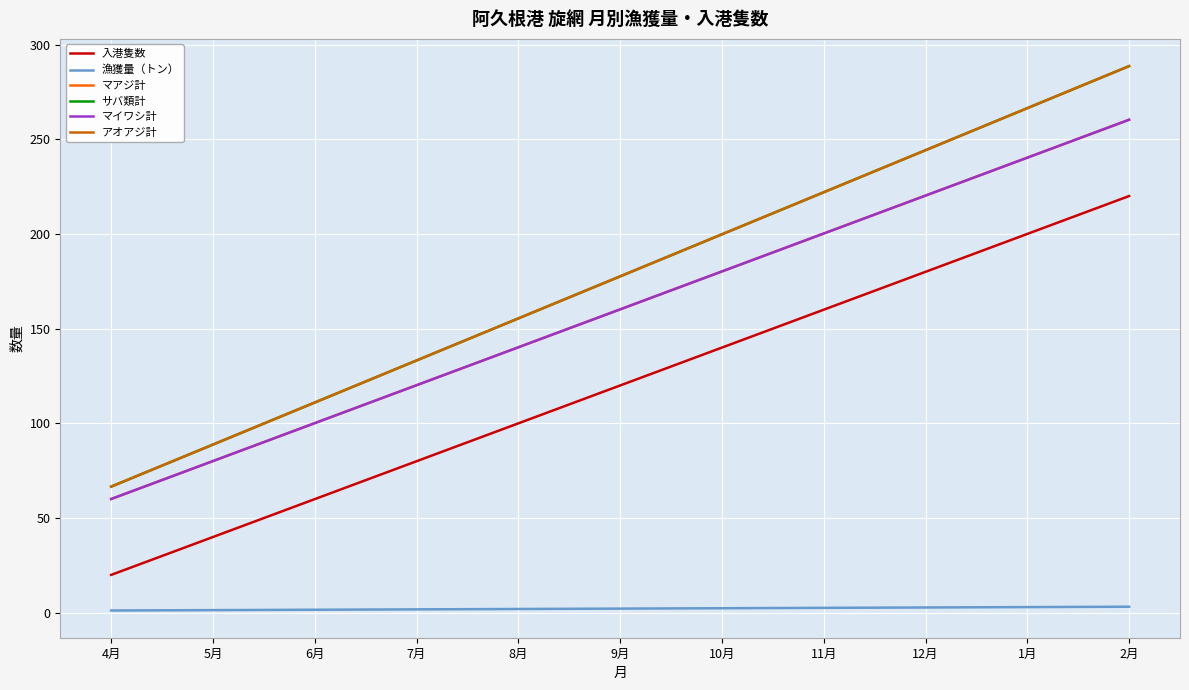

Read the マイワシ計 value at 2月.

260.3